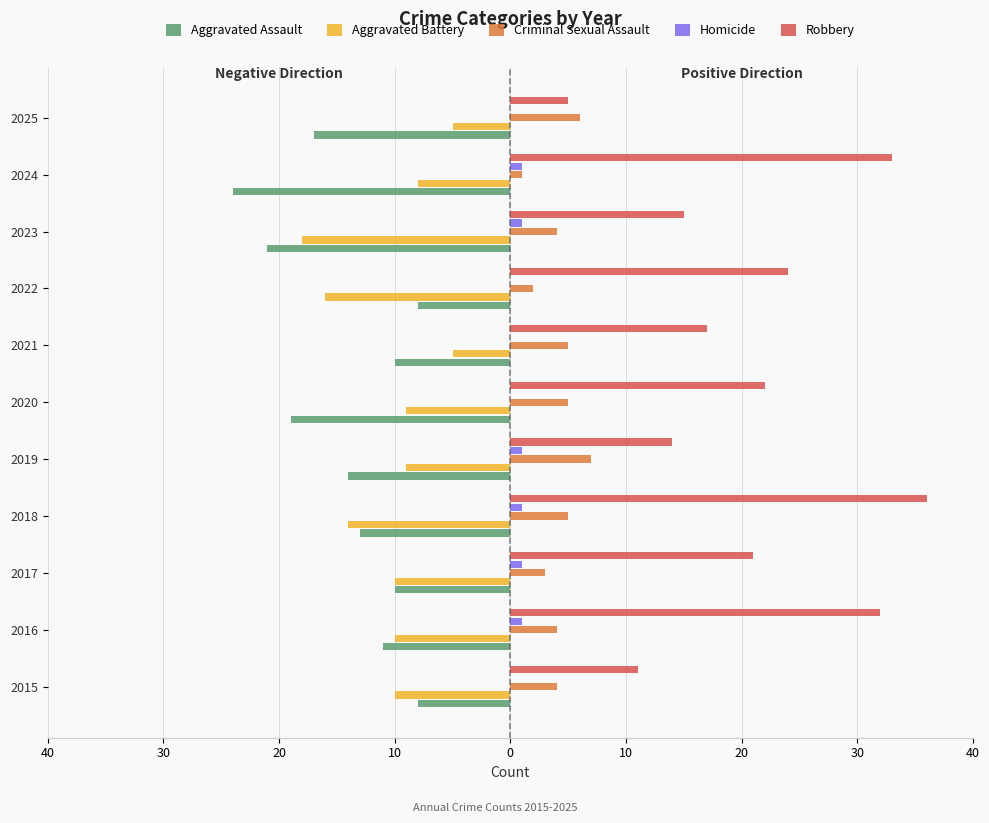

What are all the series names shown in the legend?

Aggravated Assault, Aggravated Battery, Criminal Sexual Assault, Homicide, Robbery